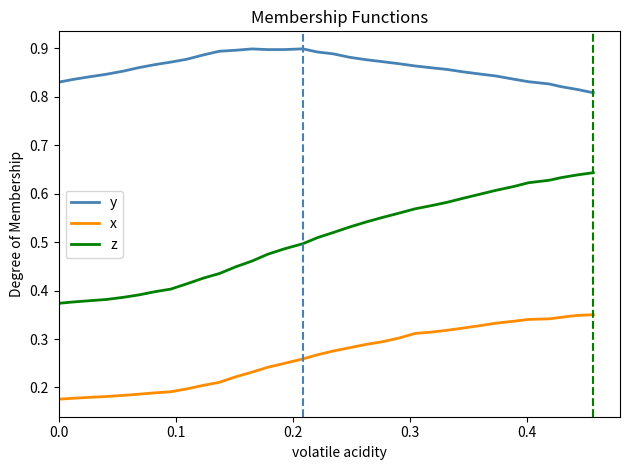

True or false: x and z cross at least once.

False